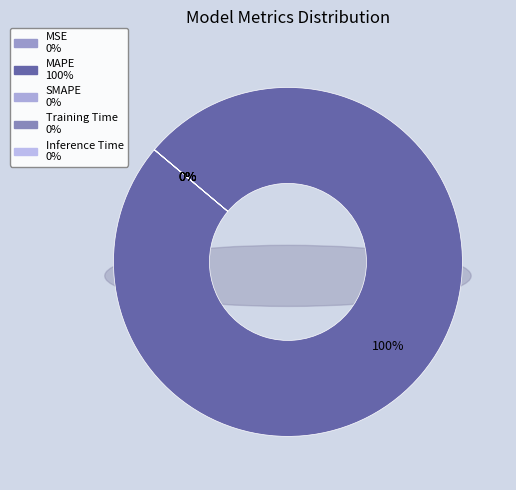

Does MAPE account for over 50% of the chart?

Yes